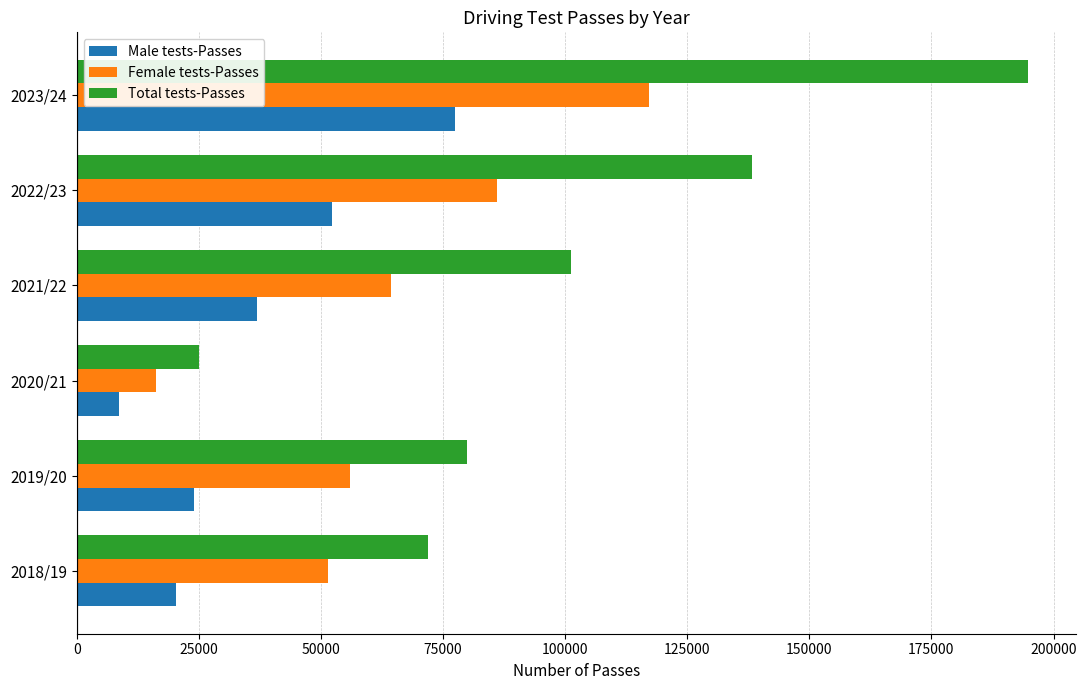

What is the difference between the Female tests-Passes values at 2020/21 and 2021/22?

48019